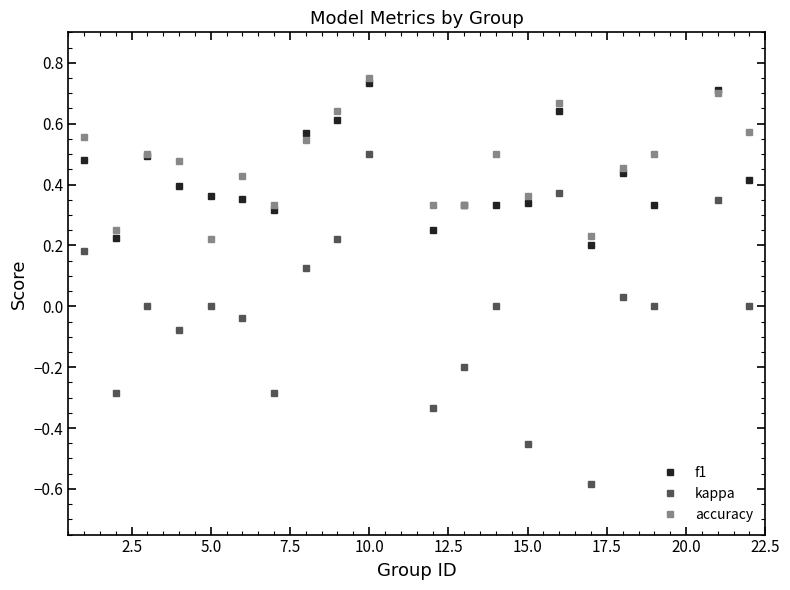

Is this an area chart (filled region under the line)?

No